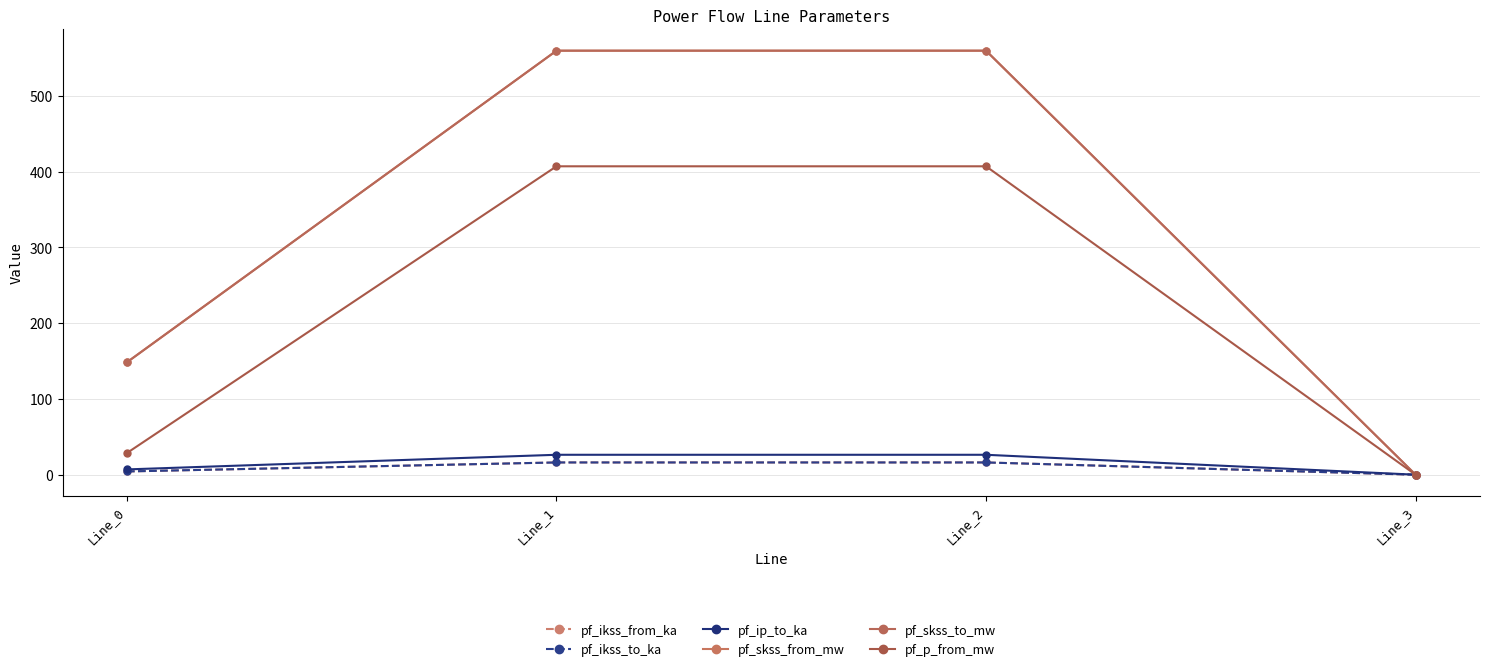

Does the chart have visible grid lines?

Yes